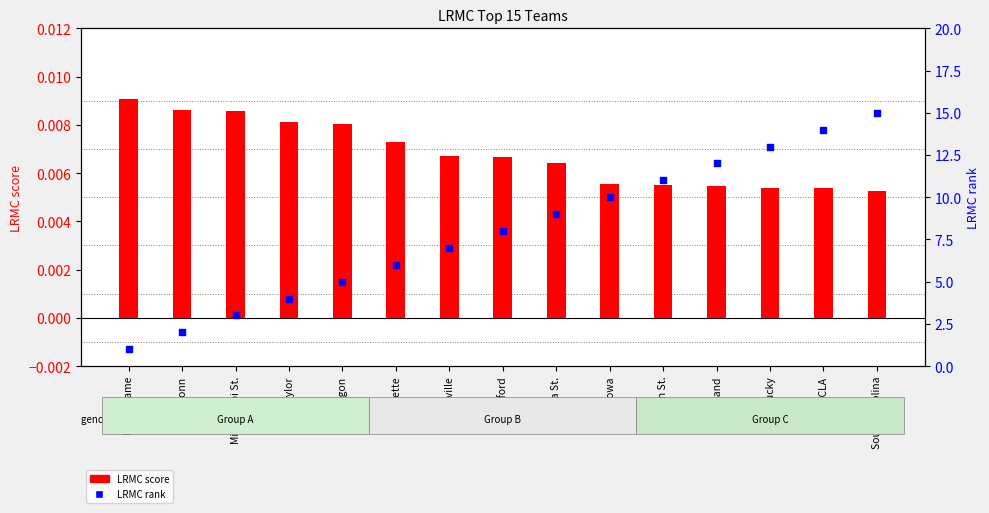

Which series has the largest total across all categories?

LRMC rank